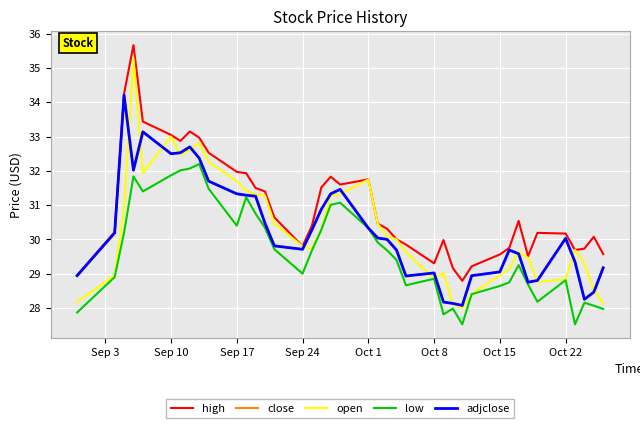

What is the value of the low point at the 39th from the left?

28.1